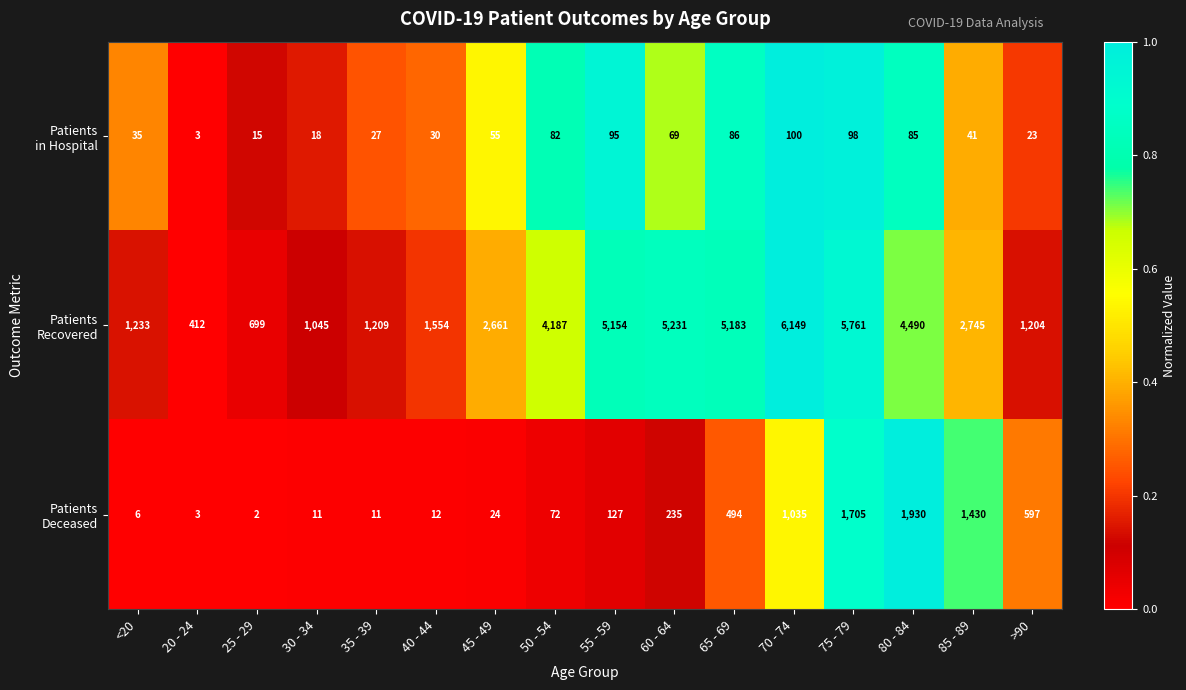

What is the spread (max minus min) of values at 85 - 89?

2704